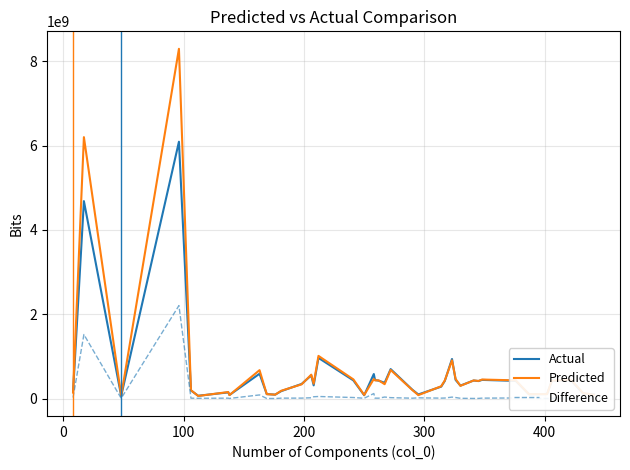

What is the value of the Actual point at the 8th from the left?

82666576.0